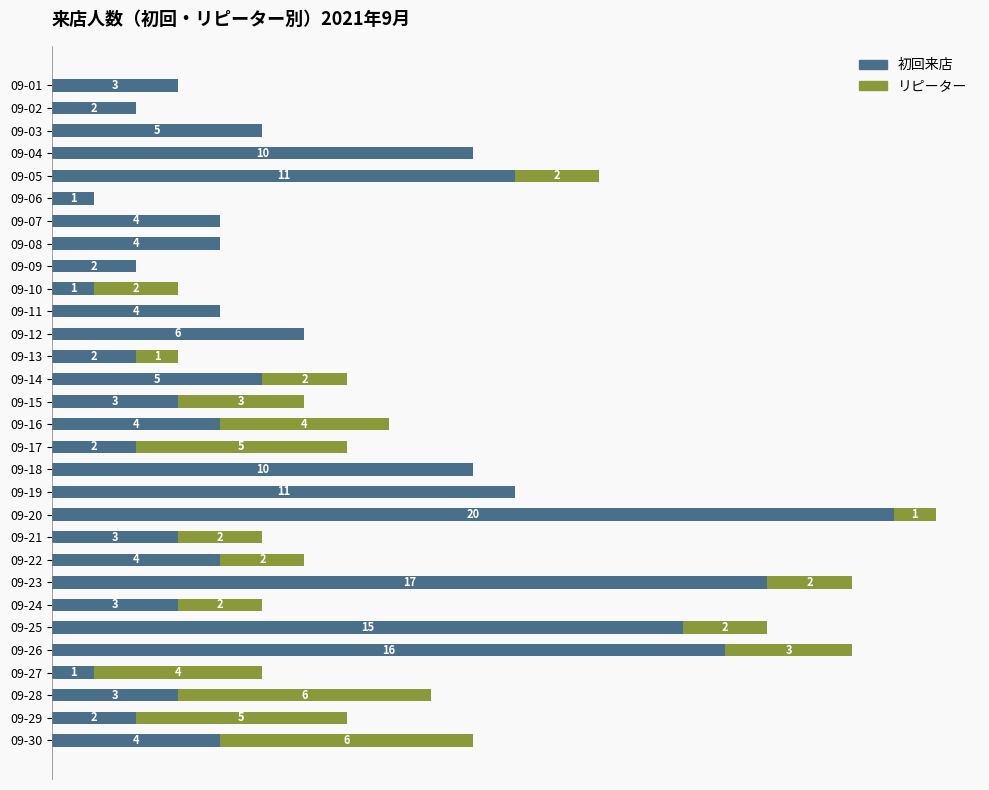

At which label does 初回来店 reach its peak?

09-20